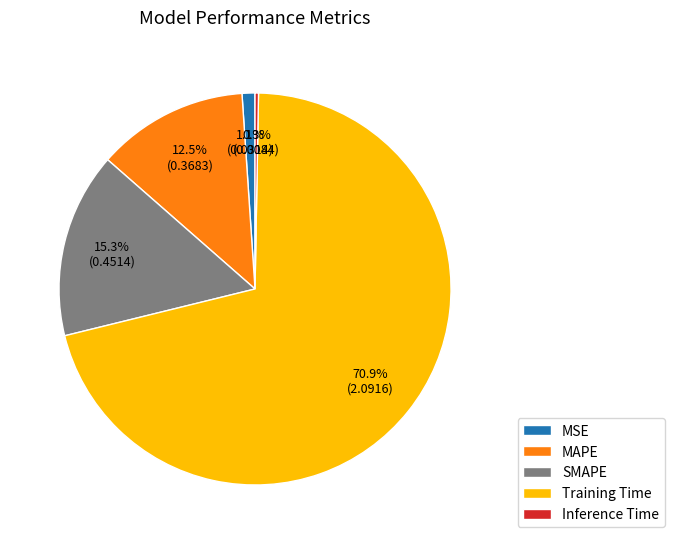

Do MAPE and SMAPE together represent more than half of the pie?

No